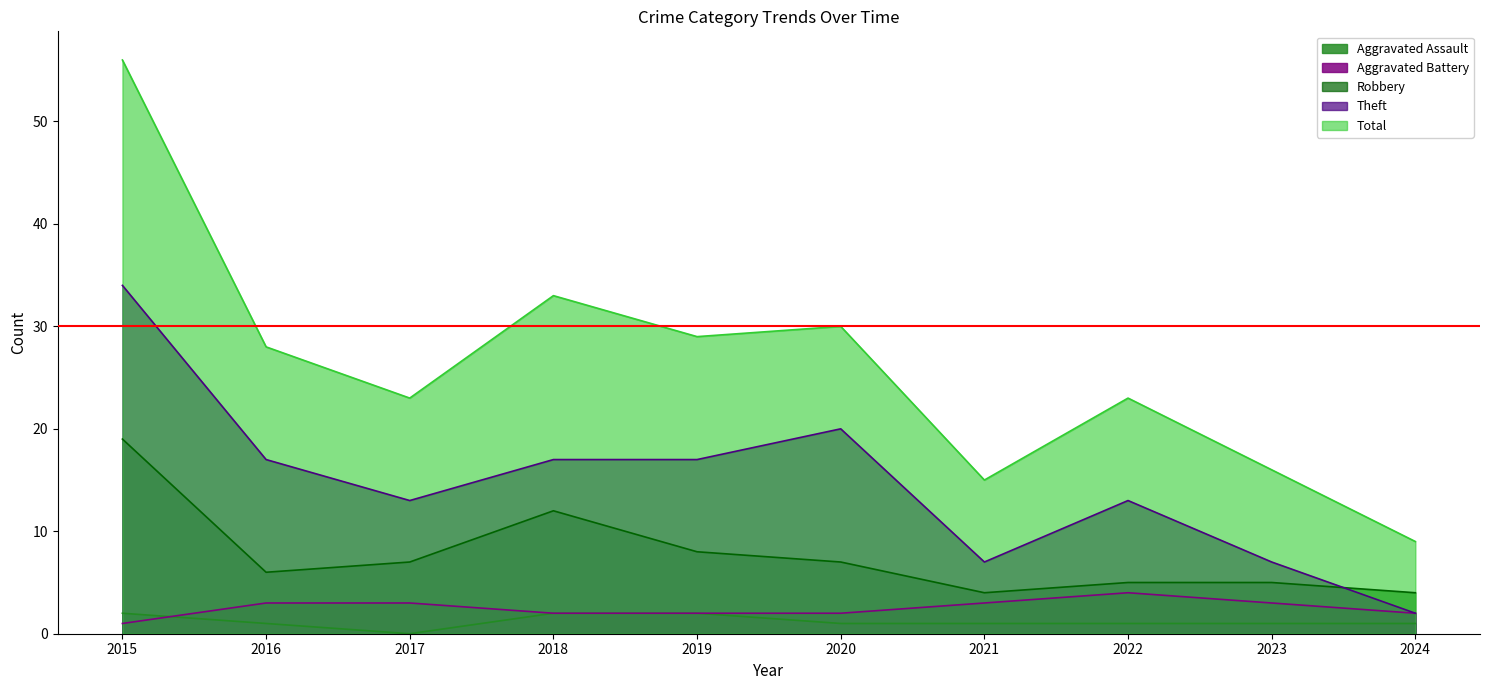

At which category is the sum across all series the highest?

2015